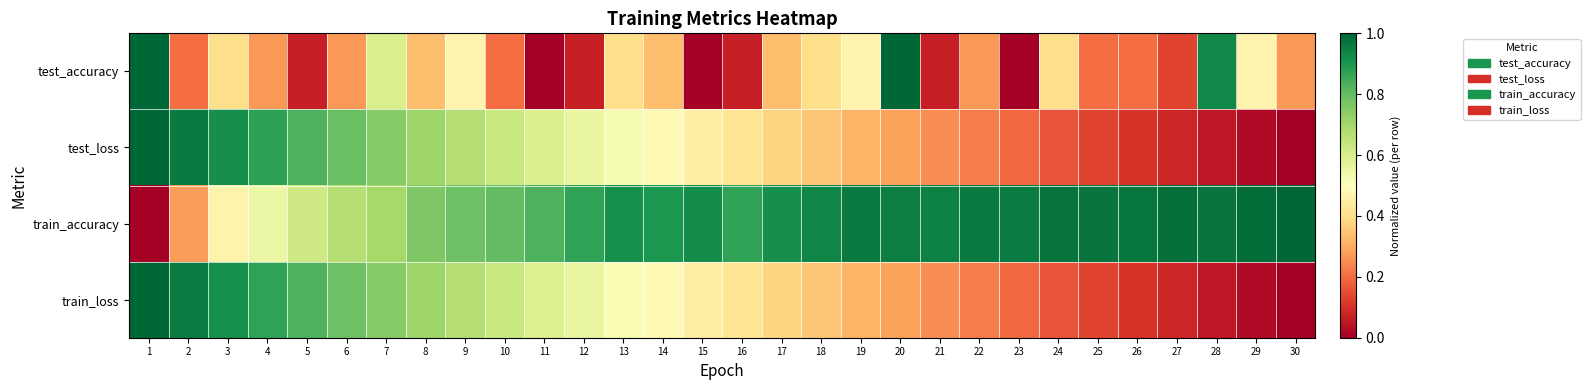

Which series has the widest spread of values?

test_accuracy